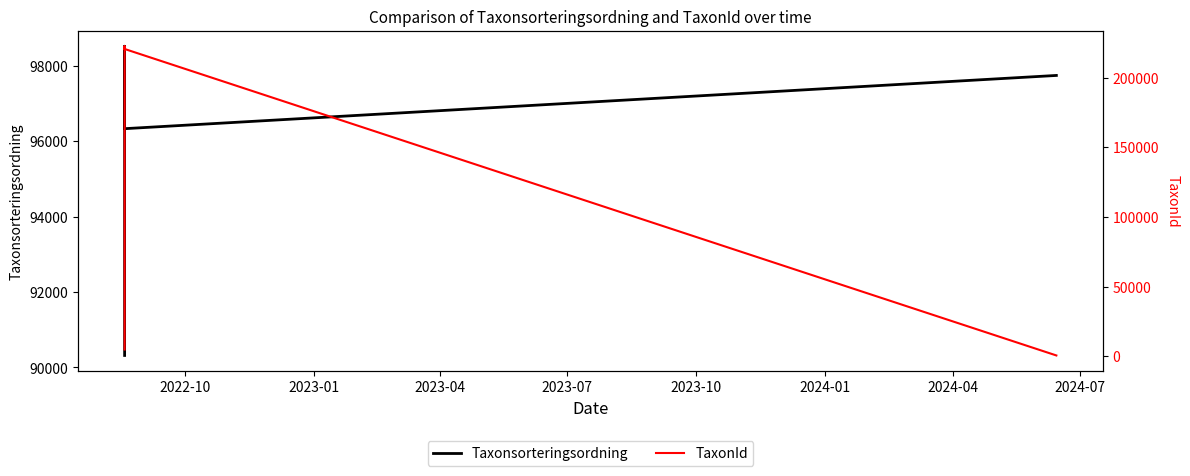

What is the value of the Taxonsorteringsordning point at the 5th from the left?

98520